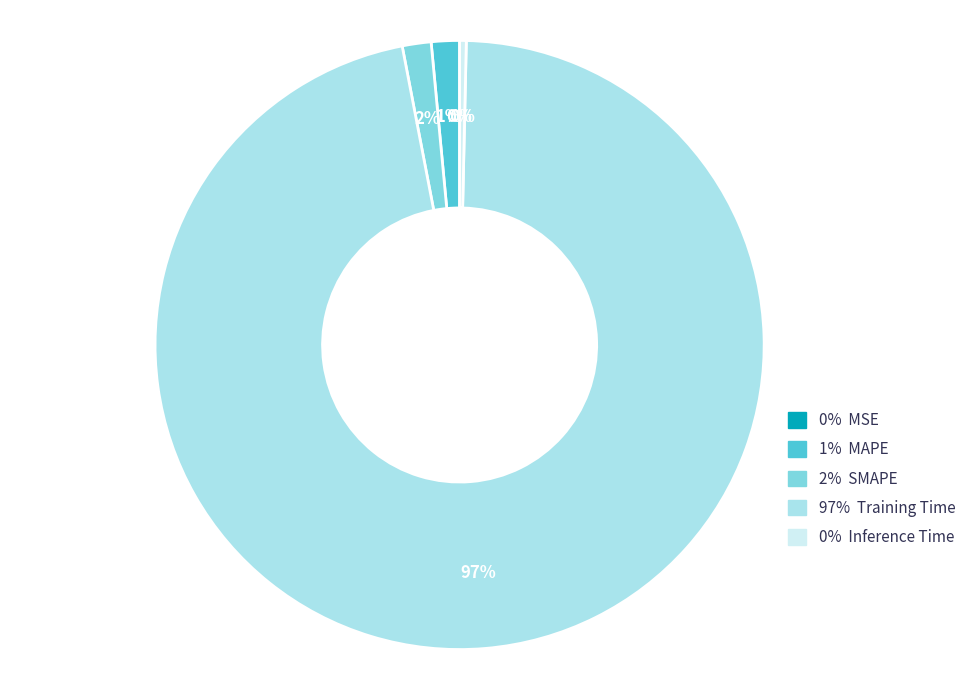

Which category has the biggest portion of the pie?

Training Time